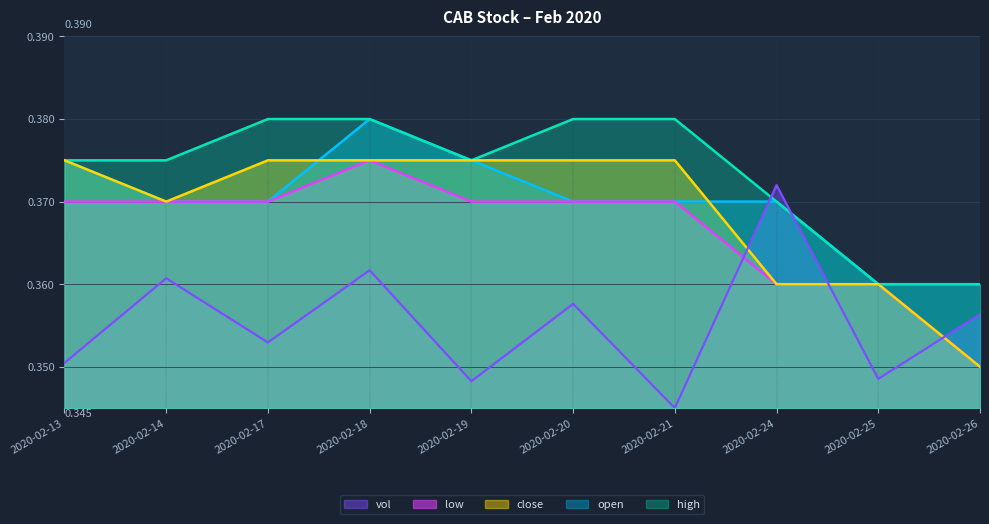

How many interior local peaks does the vol series have?

4